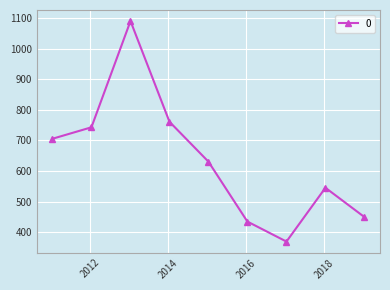

What is the difference between the maximum and minimum values?

720.6